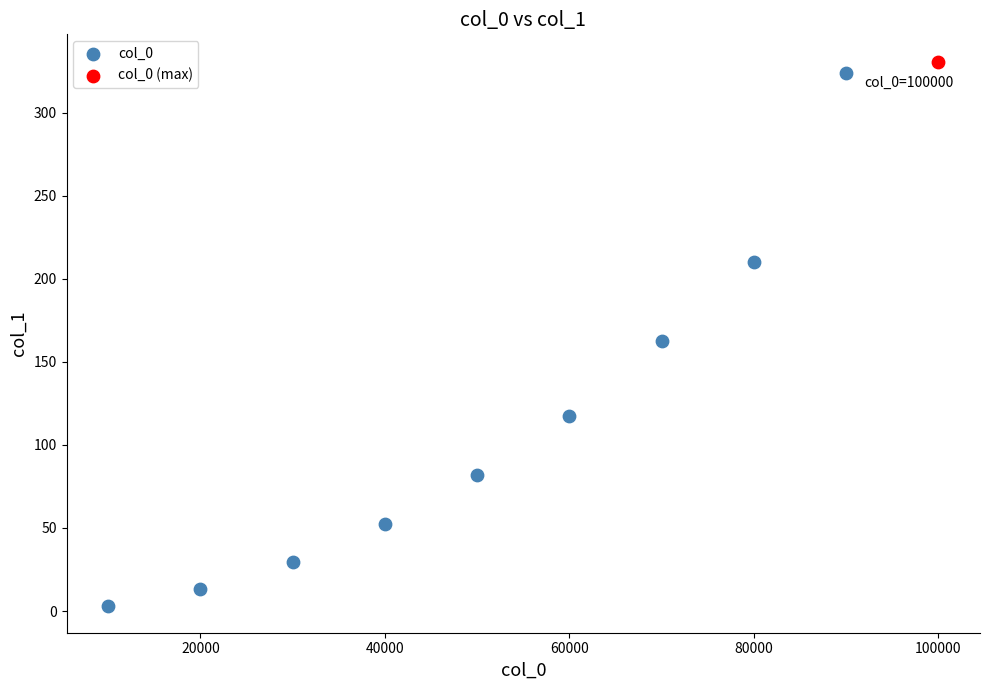

What are all the series names shown in the legend?

col_0, col_0 (max)